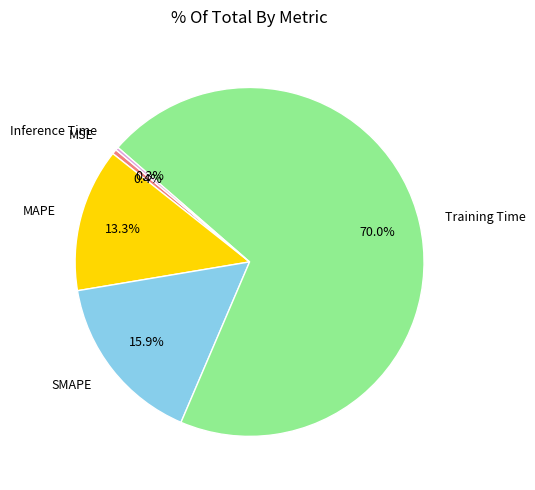

Which category has the biggest portion of the pie?

Training Time